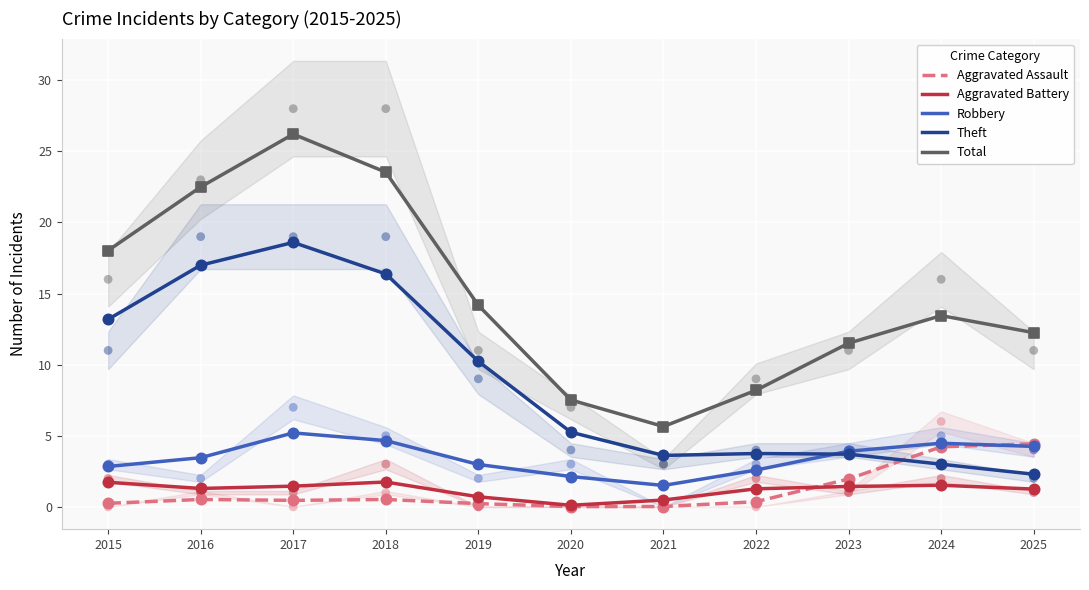

Which series has the widest spread of Y values?

Total